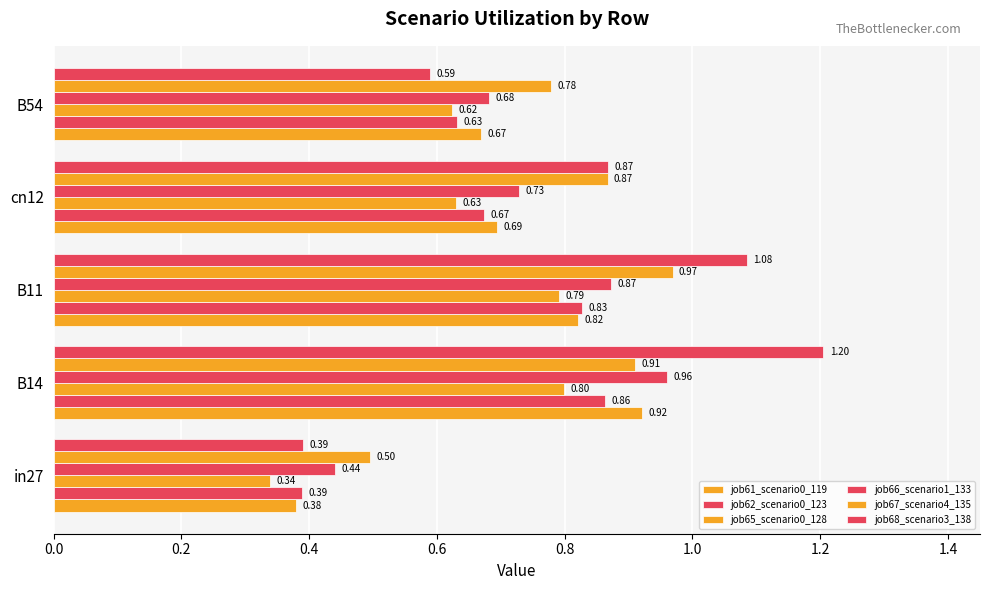

How many series are shown in this chart?

6